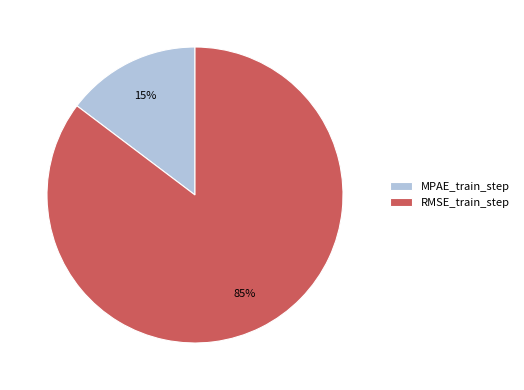

True or false: RMSE_train_step accounts for 85% of the total.

True